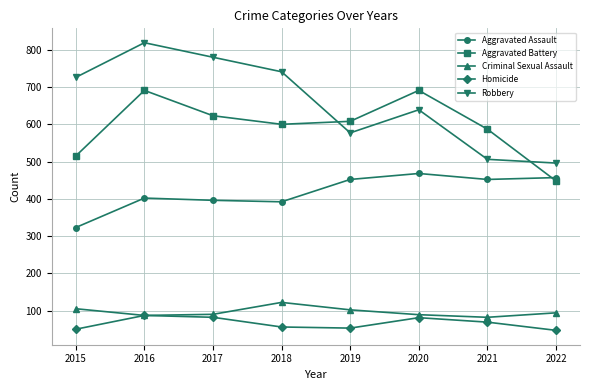

What is the value of the Criminal Sexual Assault point at the 1st from the left?

105